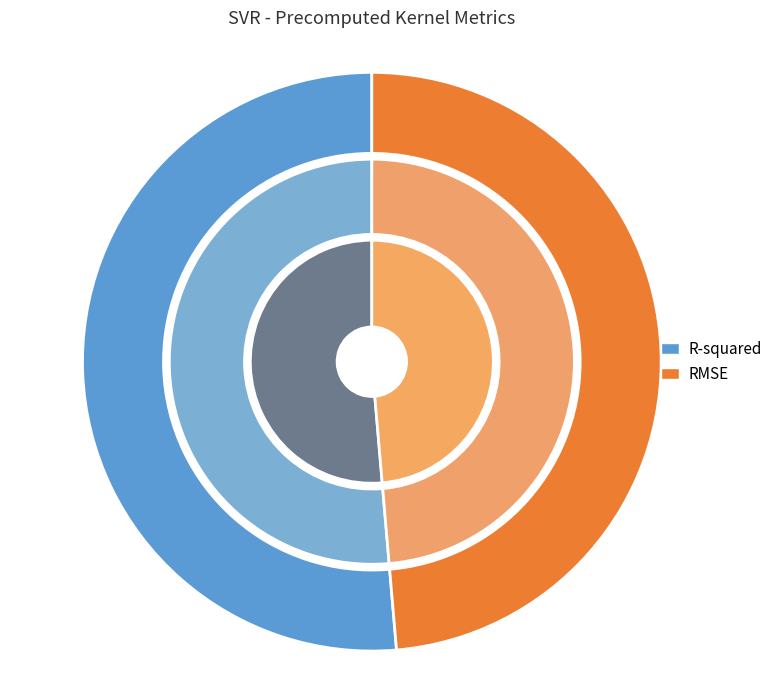

What is the smallest slice in the pie chart?

RMSE